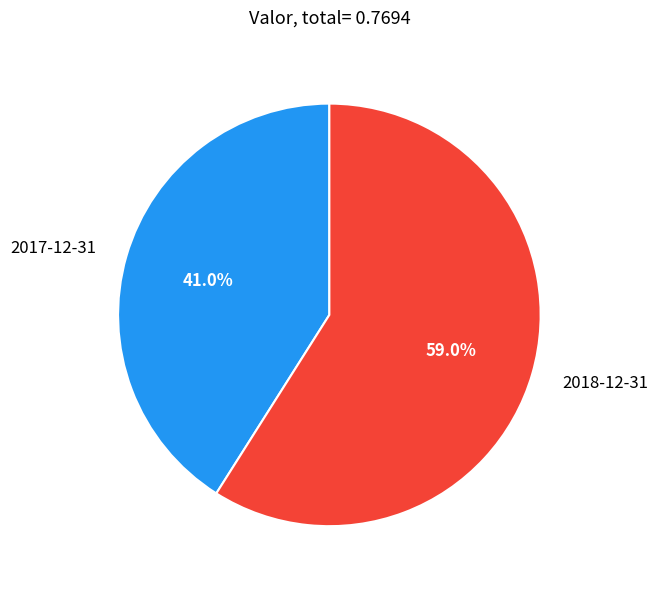

To the nearest percent, what portion does 2017-12-31 represent?

41%